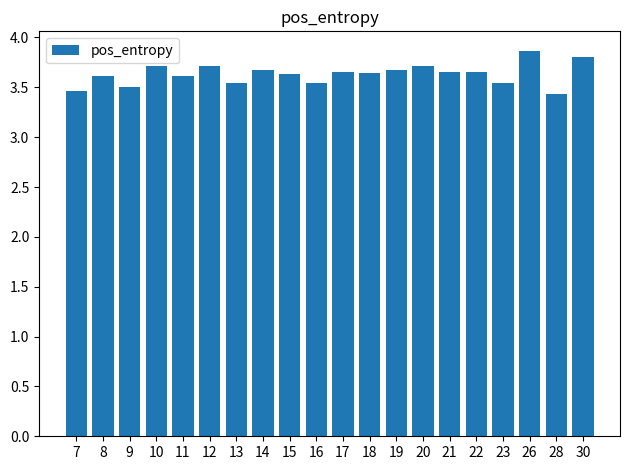

The value at 21 is 3.7. True or false?

True